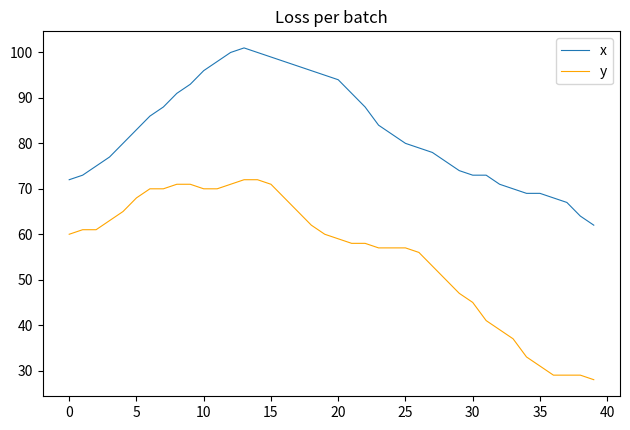

True or false: y and x cross at least once.

False